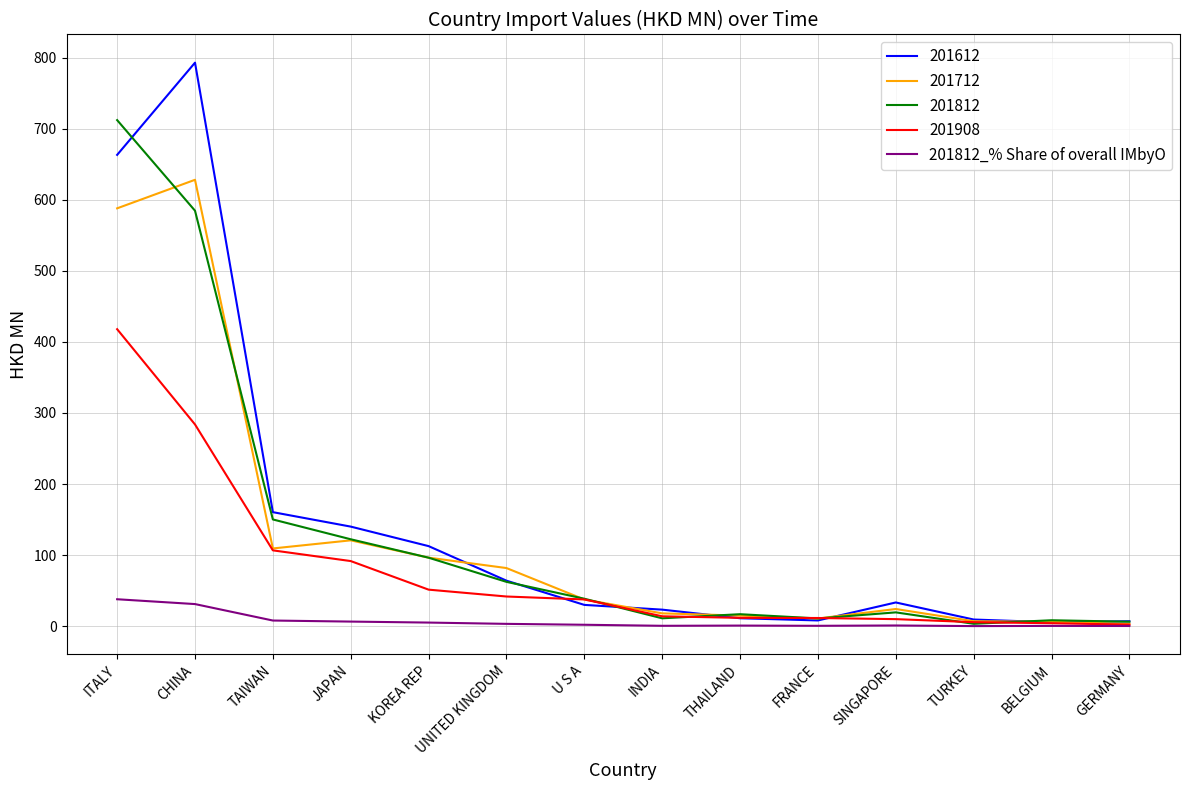

Rank the series by their maximum value, from lowest to highest.

201812_% Share of overall IMbyO, 201908, 201712, 201812, 201612